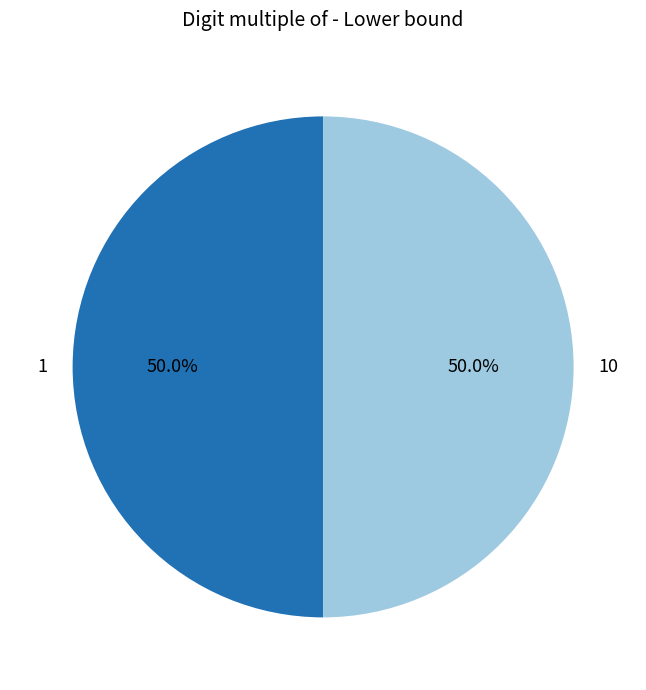

Combined, what portion of the pie is 1 and 10?

100.0%